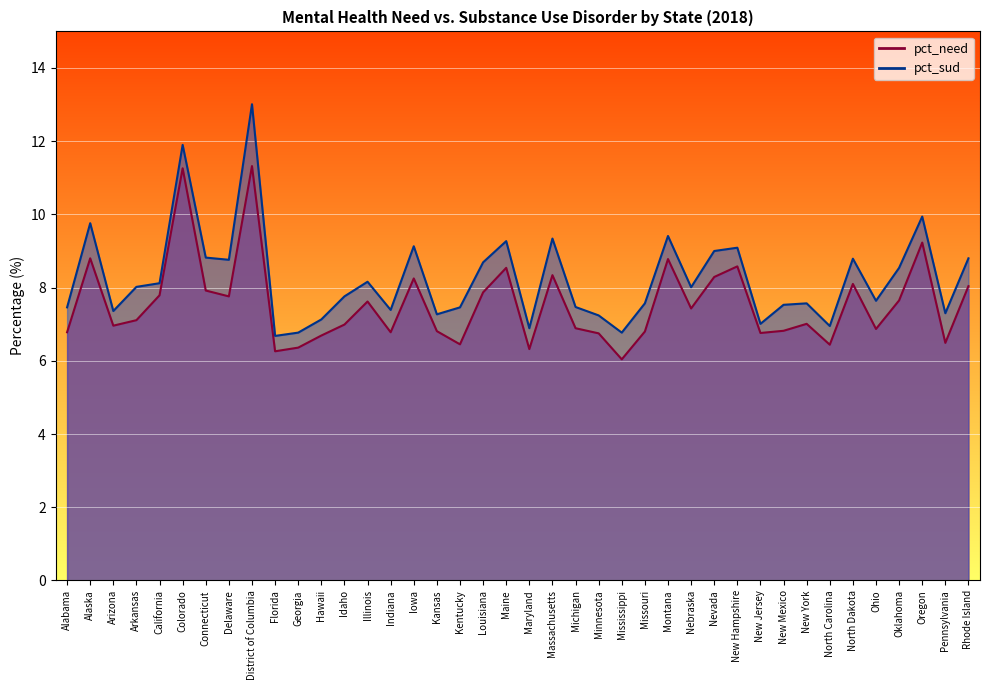

What is the sum of the pct_sud values at Mississippi and New York?

14.3